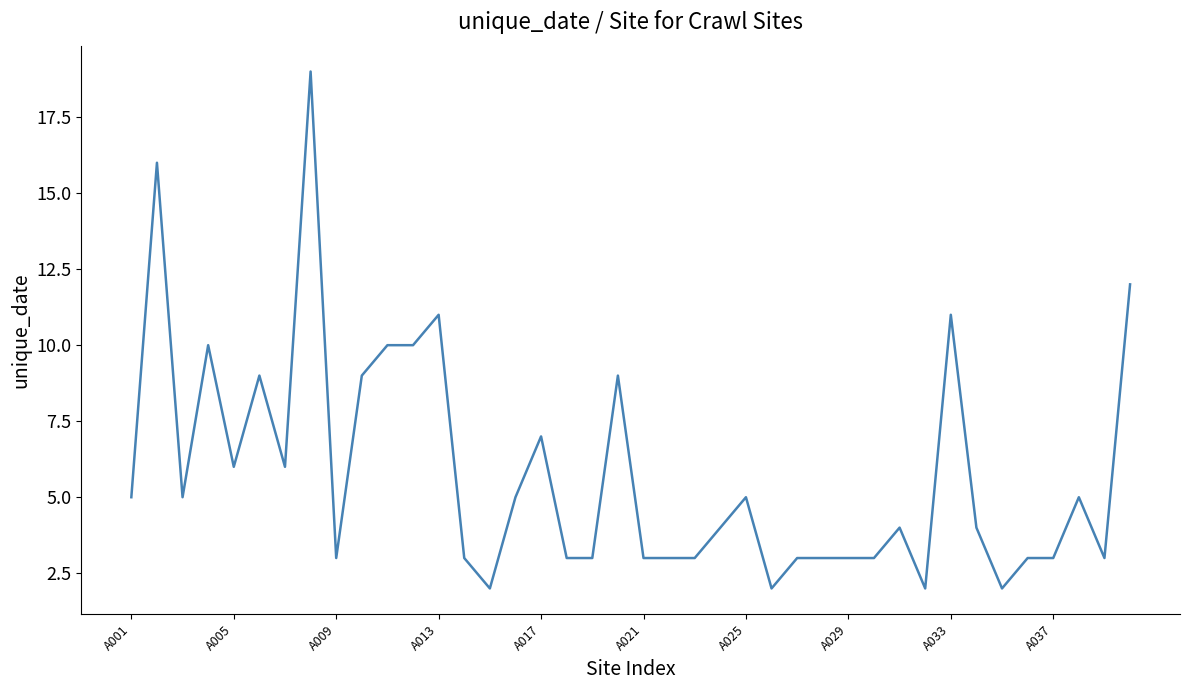

How many lines are shown in the chart?

1